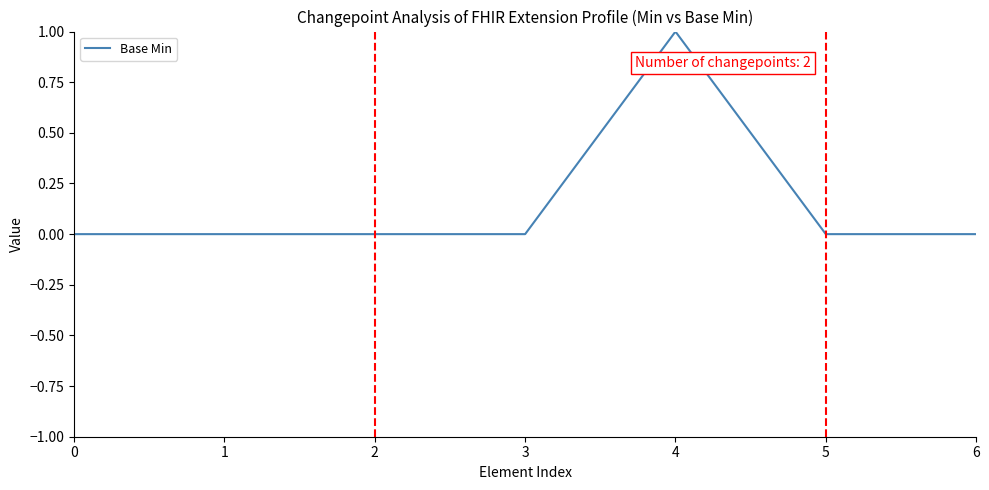

Is it true that the value at 6 is 0?

True